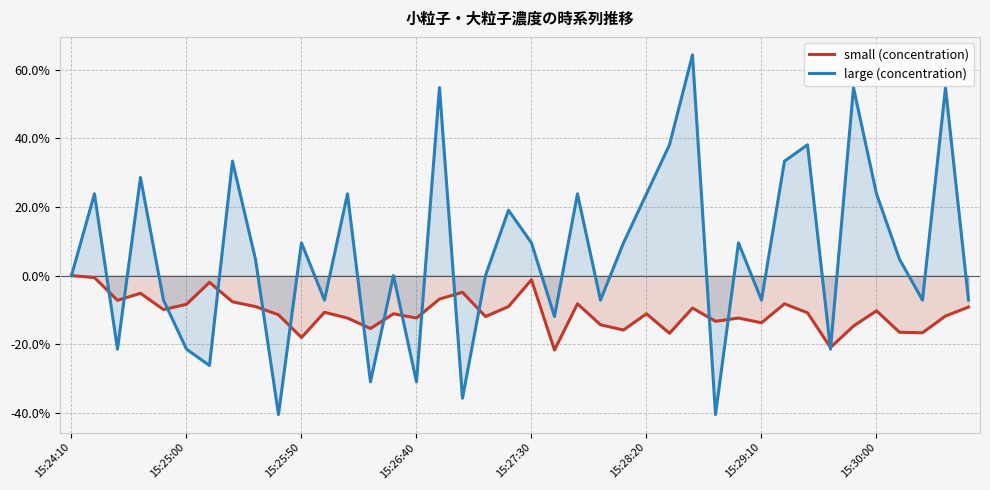

The large (concentration) series shows -7.1 at 39. True or false?

True